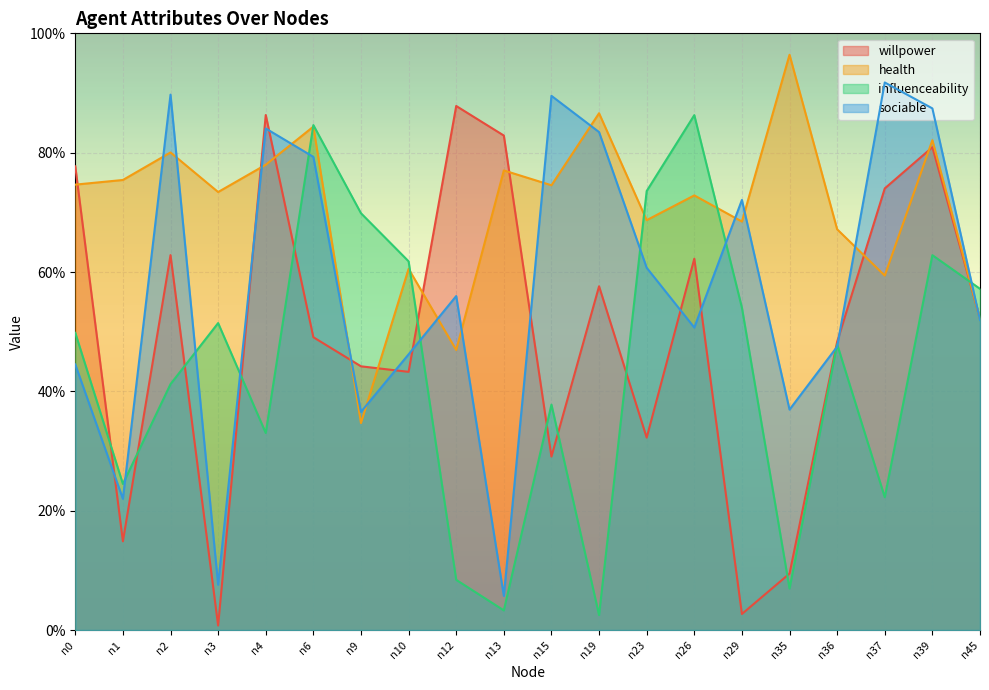

What is the sum of the willpower values at n37 and n4?

1.6